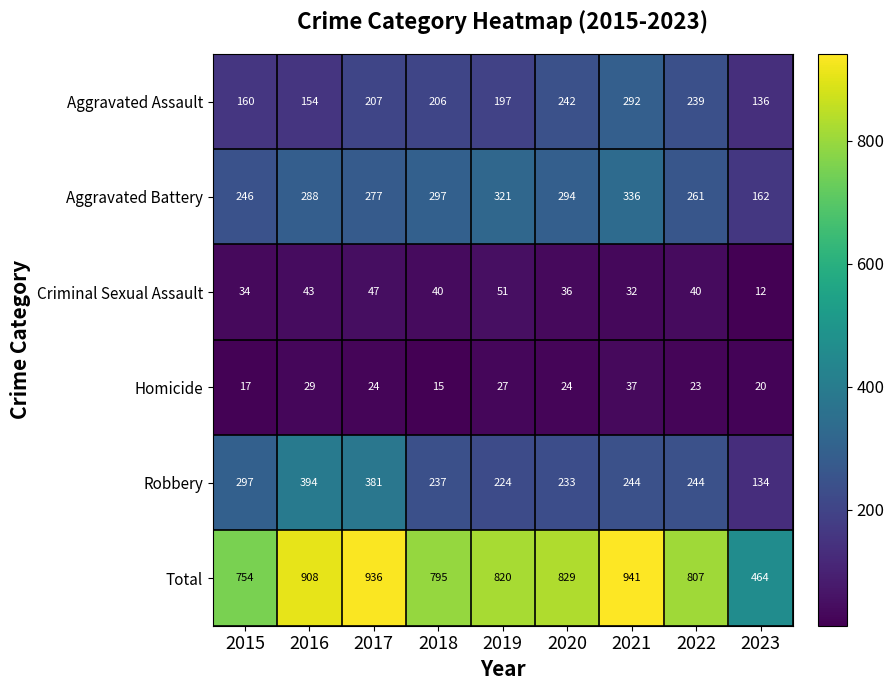

The value of Aggravated Battery at 2015 is 75. True or false?

False